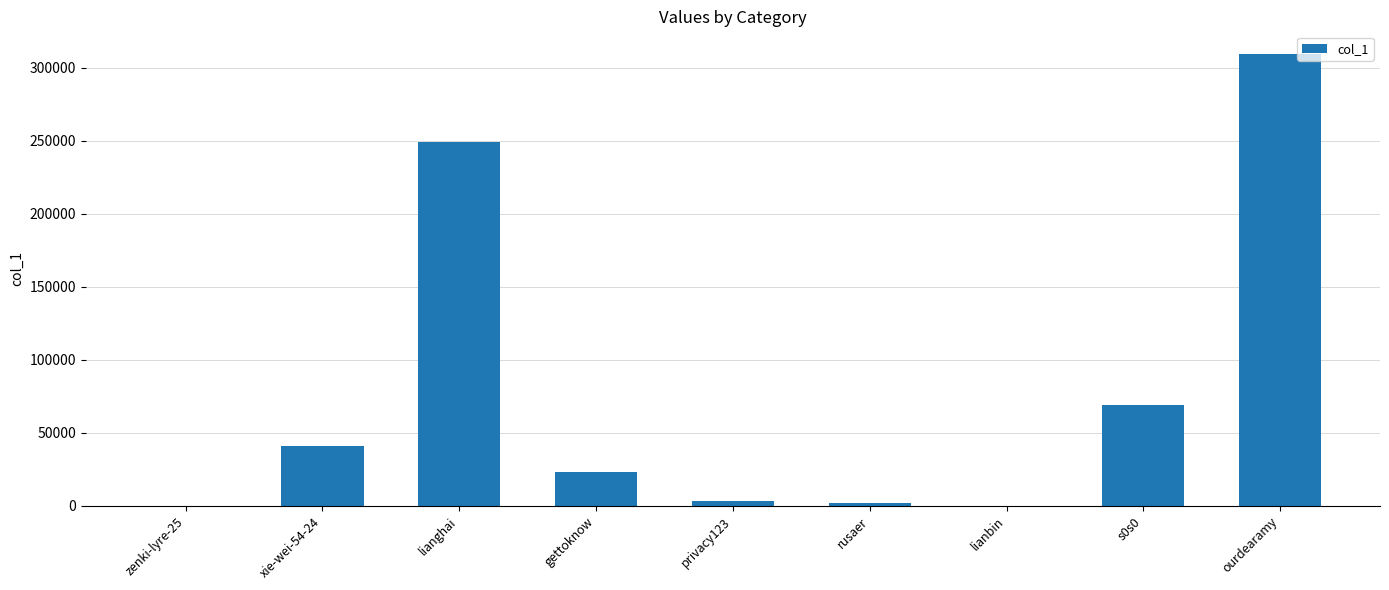

At which label is the value closest to 154769?

s0s0